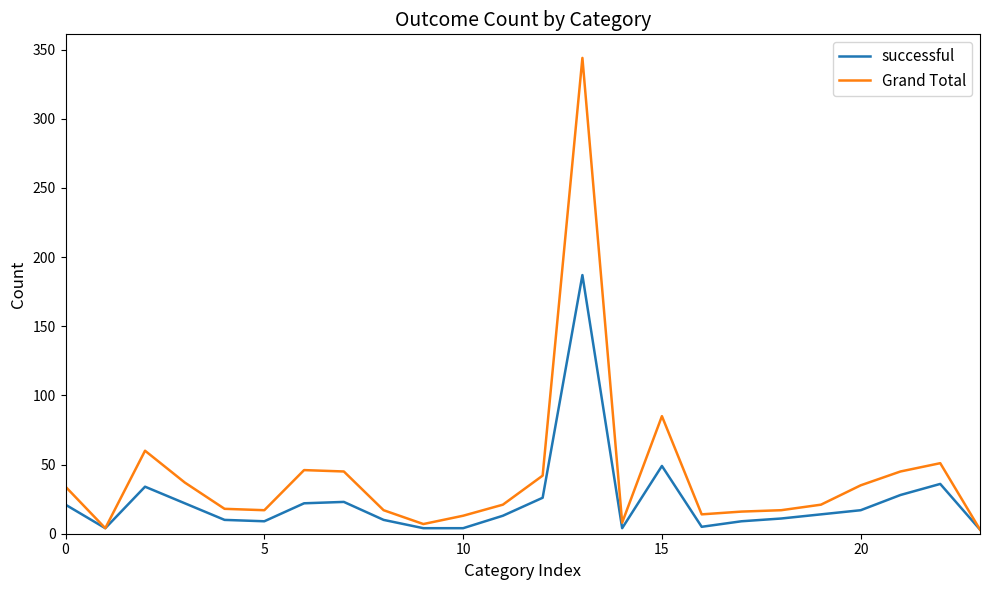

Which series has the largest total across all categories?

Grand Total